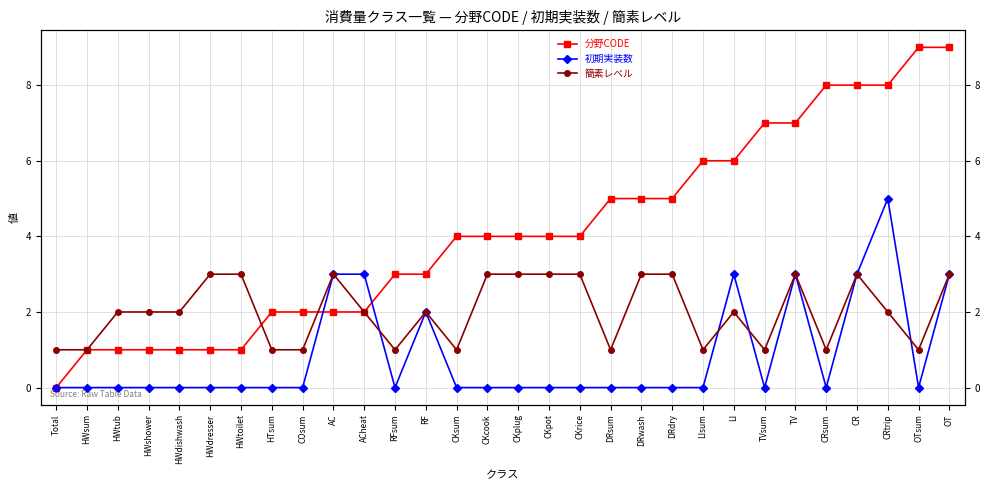

What position from the left is LI?

23